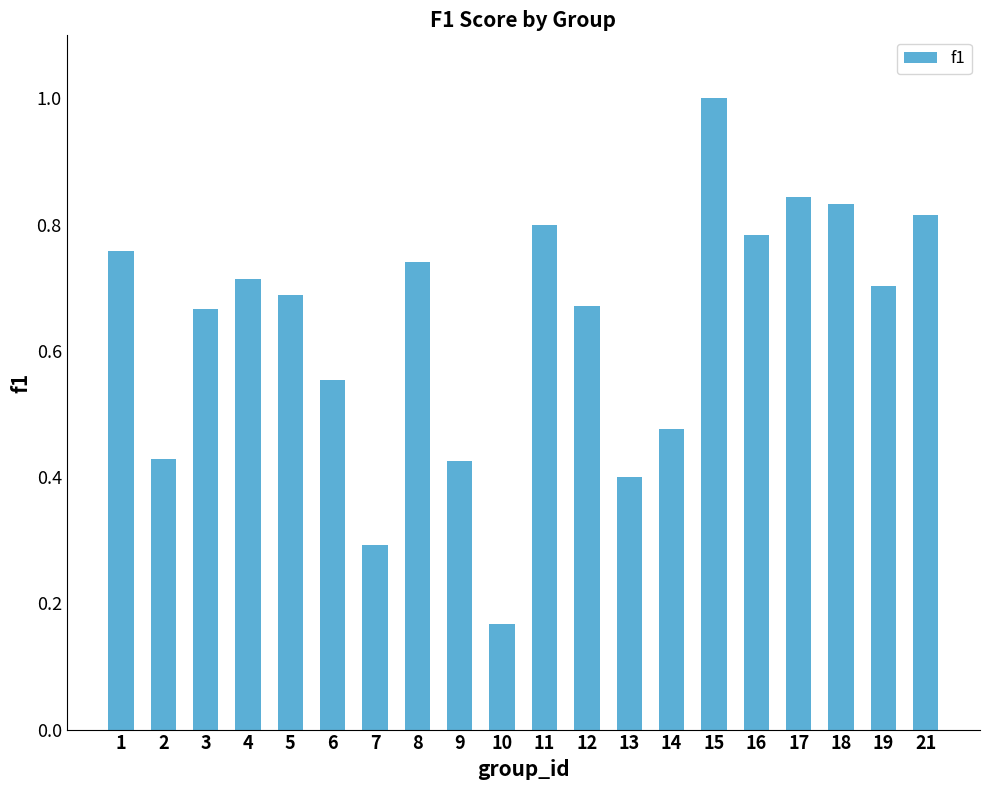

What is the maximum value shown in the chart?

1.0